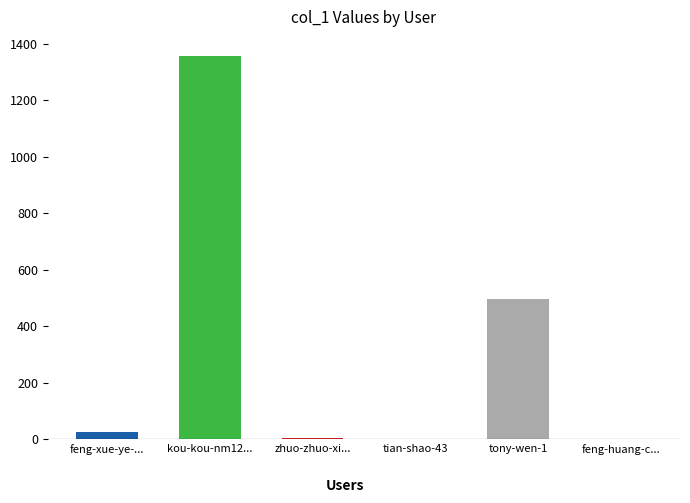

Which category has the highest value across all series?

kou-kou-nm12...